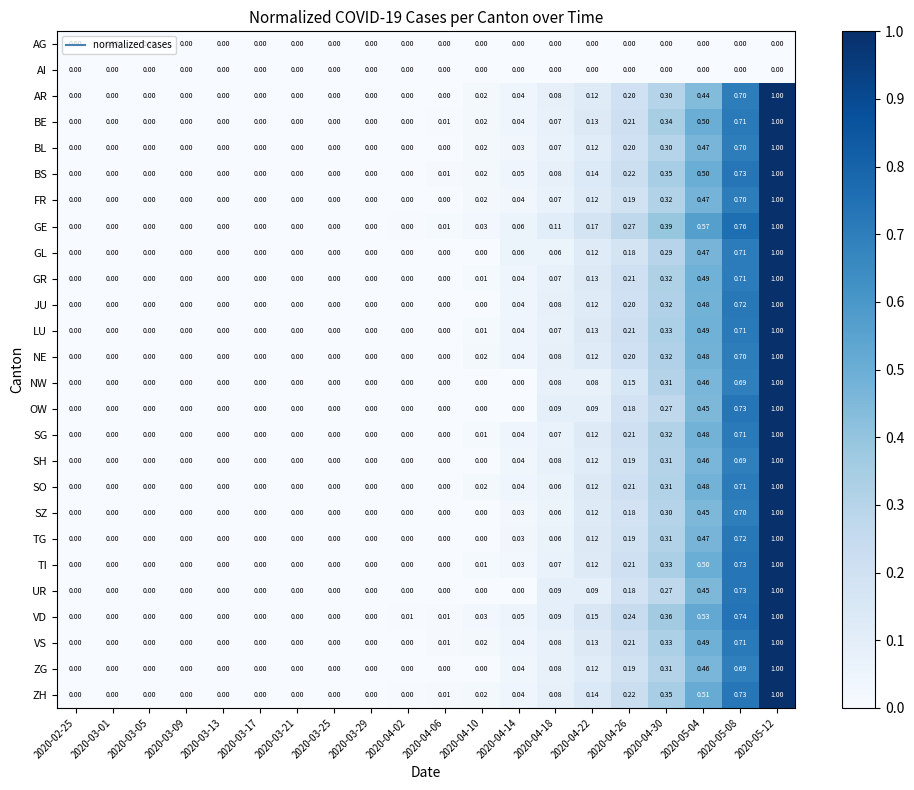

Is the value of FR at 2020-05-04 greater than the value of AR at 2020-05-12?

No